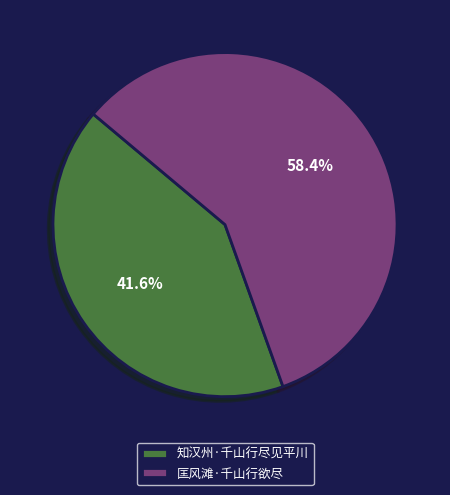

To the nearest percent, what is the combined percentage of 知汉州·千山行尽见平川 and 匡风滩·千山行欲尽?

100%